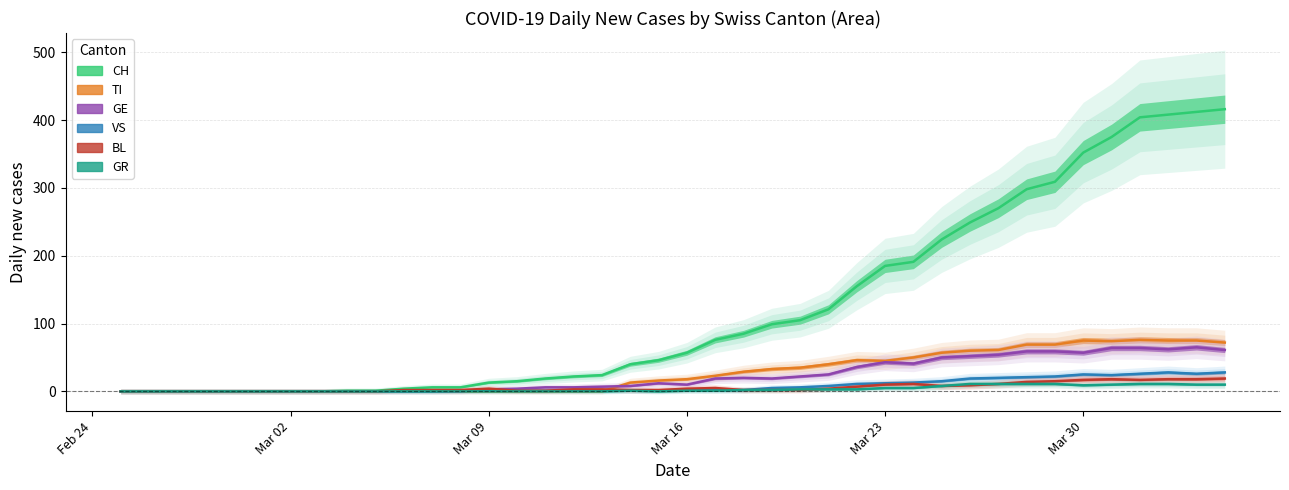

Where is the first local minimum for TI?

Mar 23